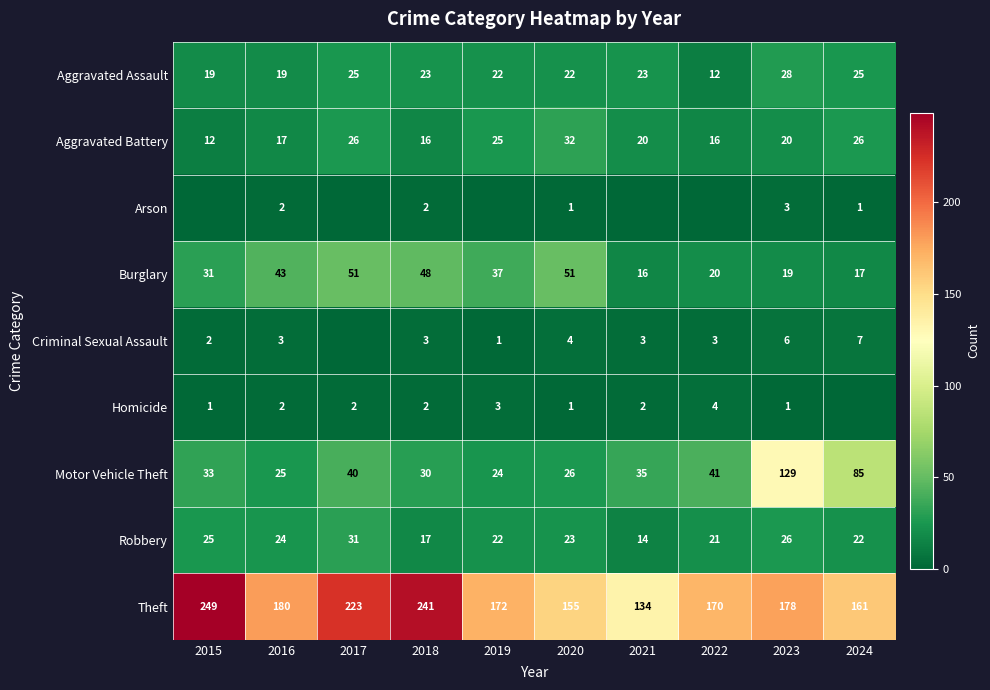

How many categories are shown in the chart?

10